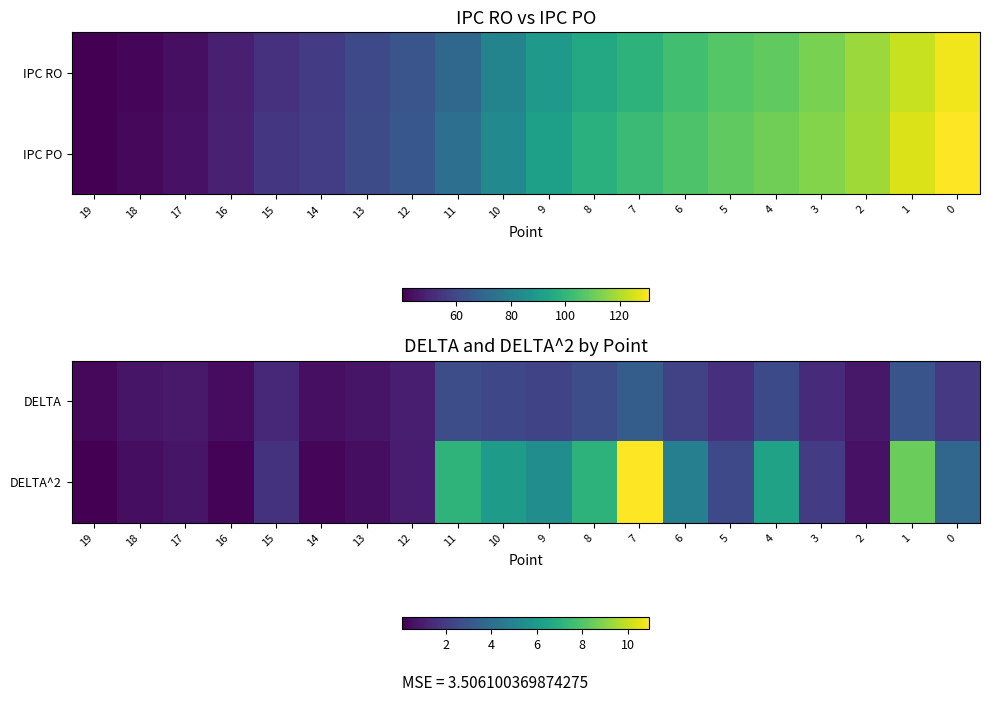

Rank the series by their maximum value, from highest to lowest.

DELTA^2, DELTA